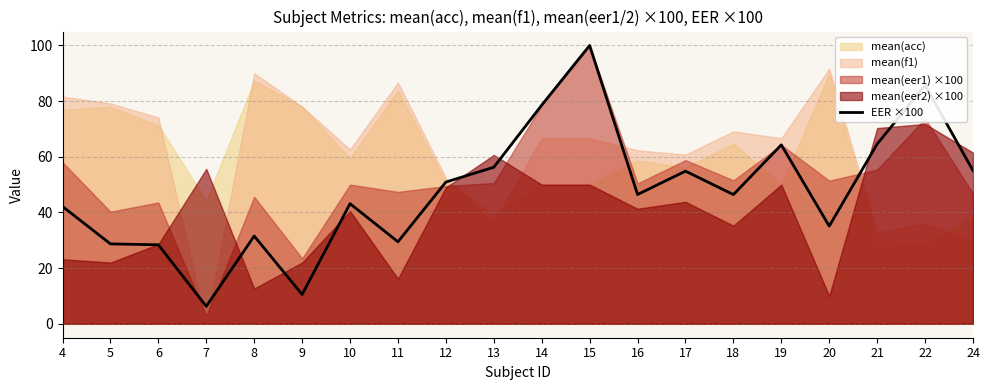

At which label does the data first exceed 46?

12